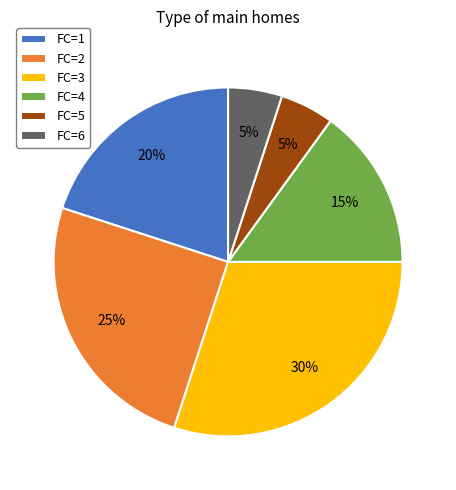

The FC=1 slice represents 20% of the pie. True or false?

True